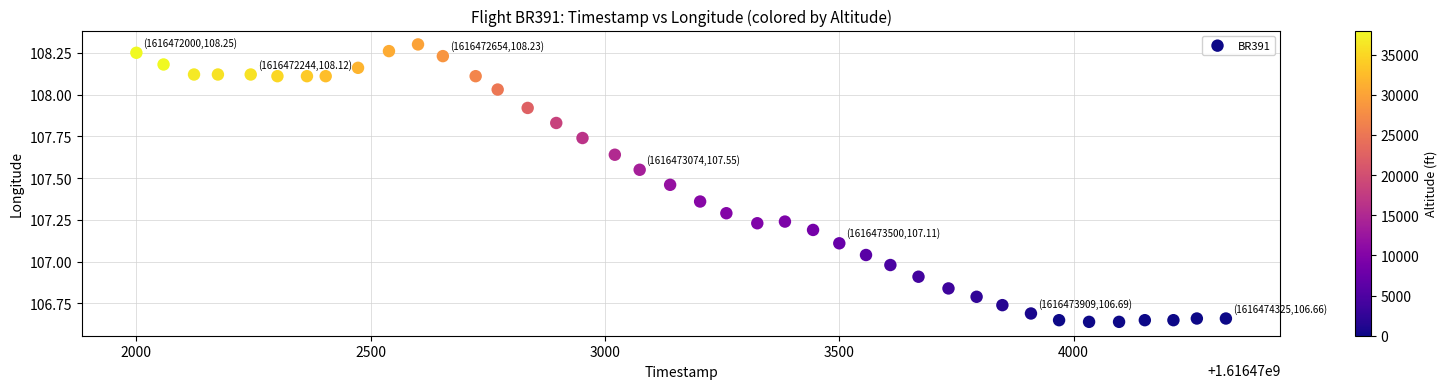

What is the range of X values (max minus min)?

2325.0